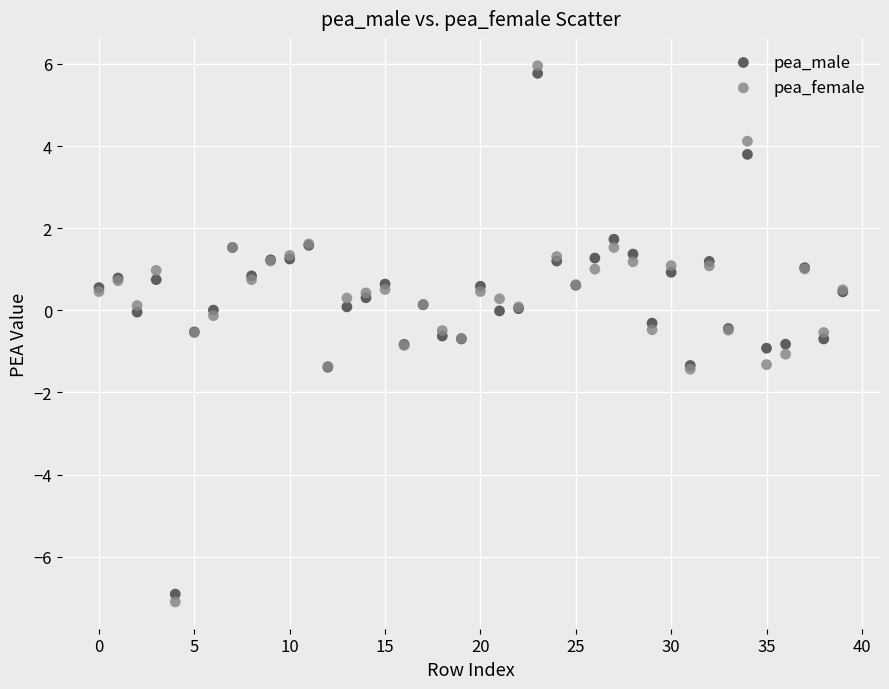

What are all the series names shown in the legend?

pea_male, pea_female